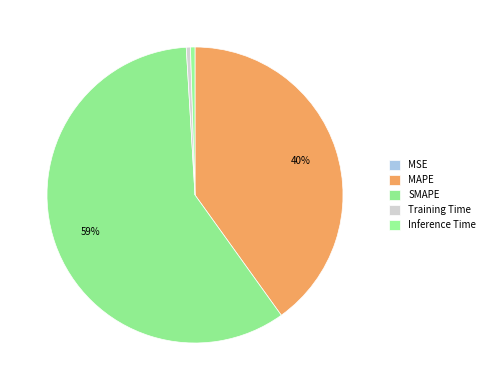

To the nearest percent, what portion does MAPE represent?

40%